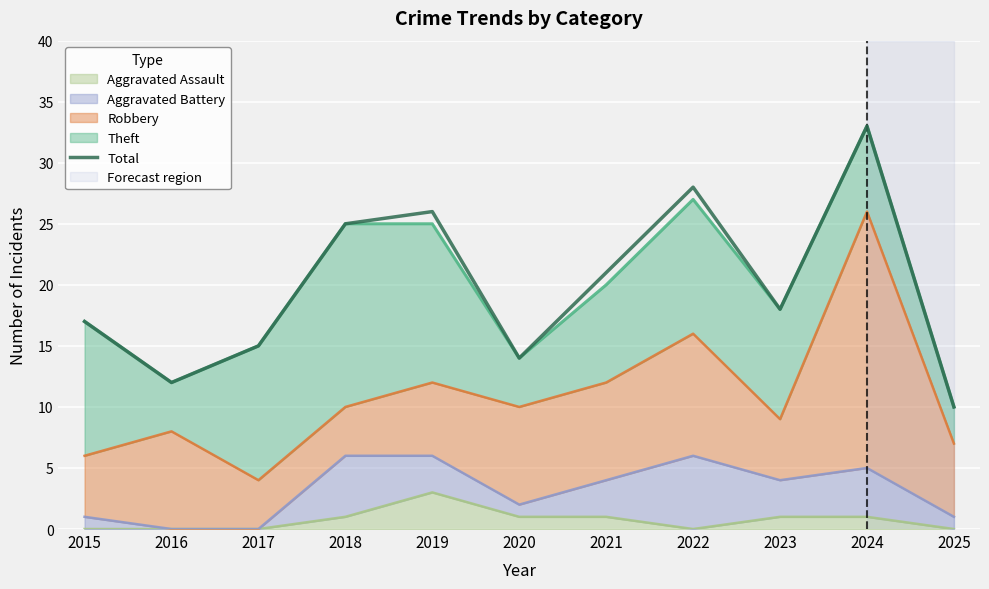

What is the sum of the values at 2022 and 2019?

54